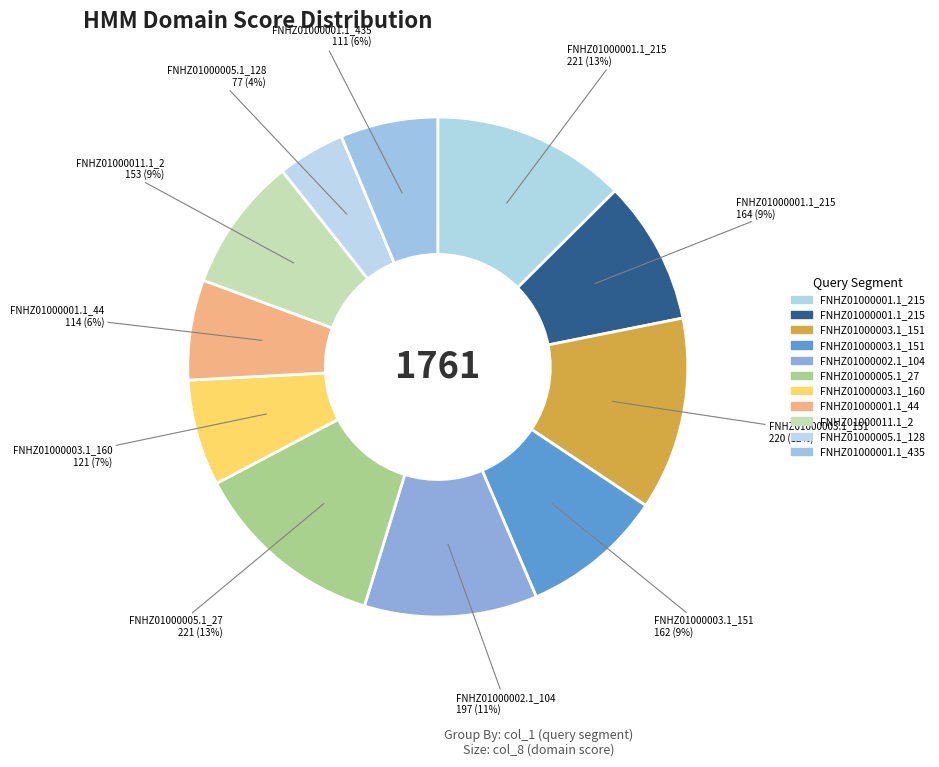

Count the number of slices in the pie.

11